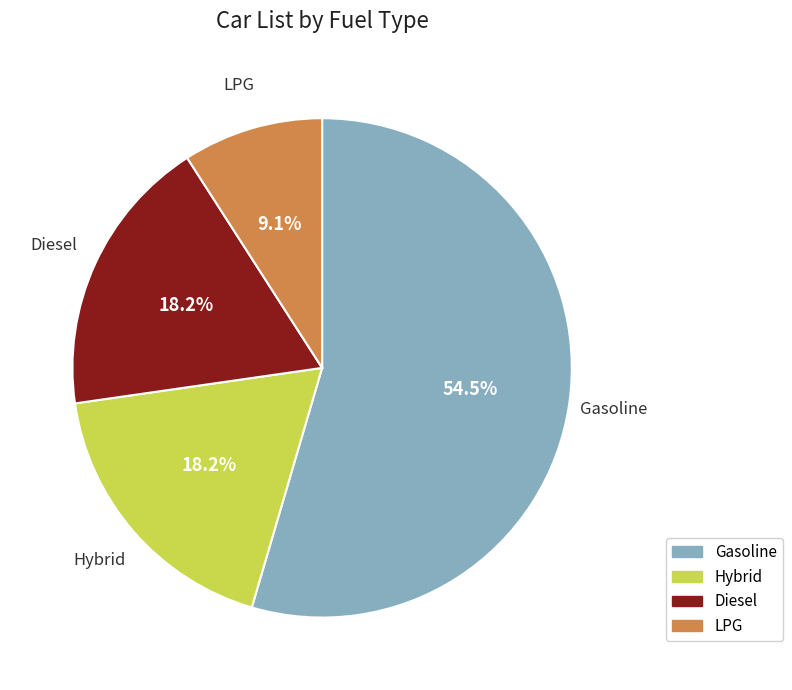

To the nearest percent, what is the difference between the largest and smallest slice percentages?

45%